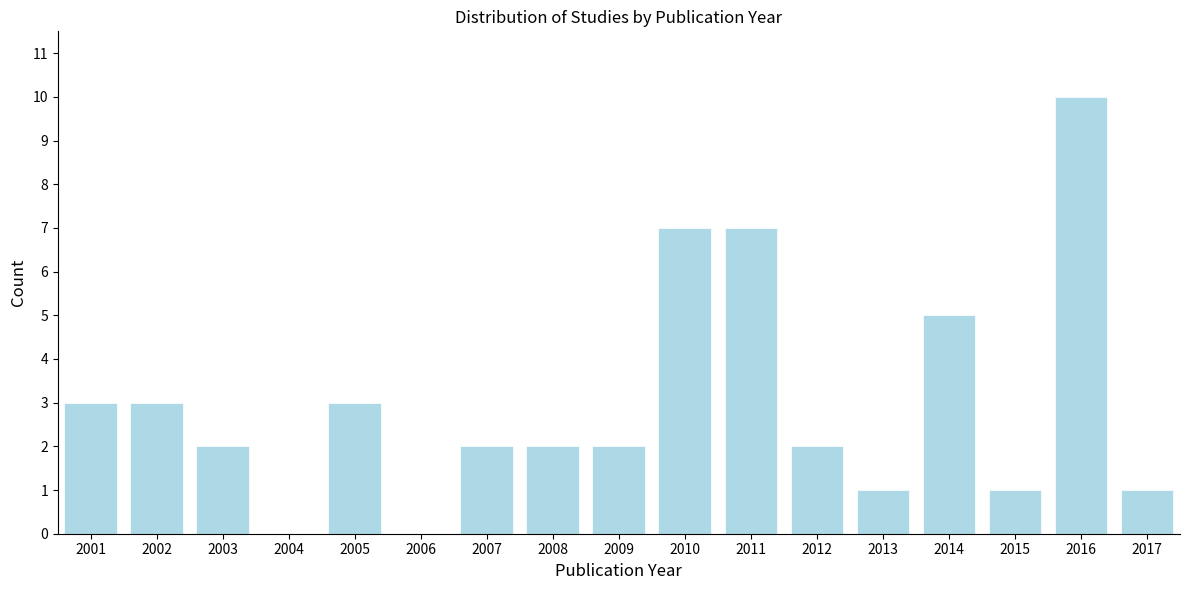

Reading left to right, transcribe all the data shown in this chart.

2001=3	2002=3	2003=2	2004=0	2005=3	2006=0	2007=2	2008=2	2009=2	2010=7	2011=7	2012=2	2013=1	2014=5	2015=1	2016=10	2017=1